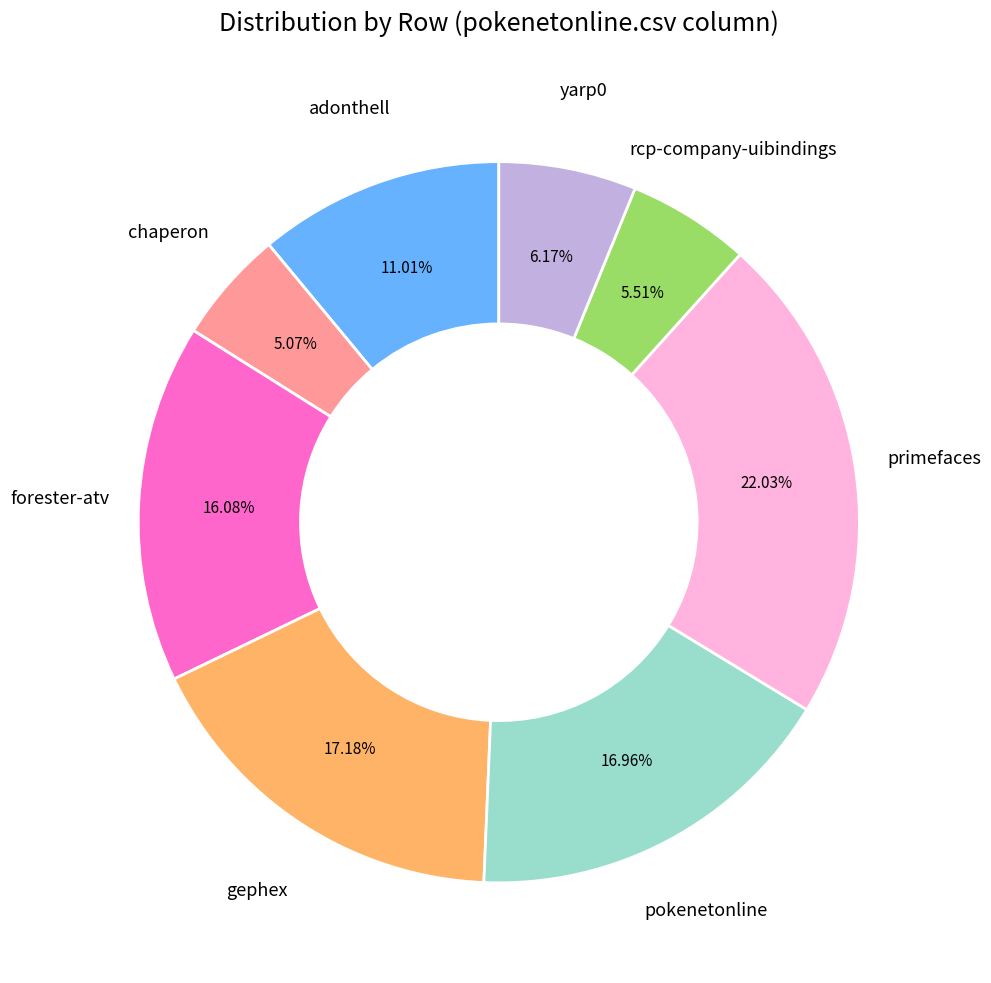

Does any single category account for the majority?

No